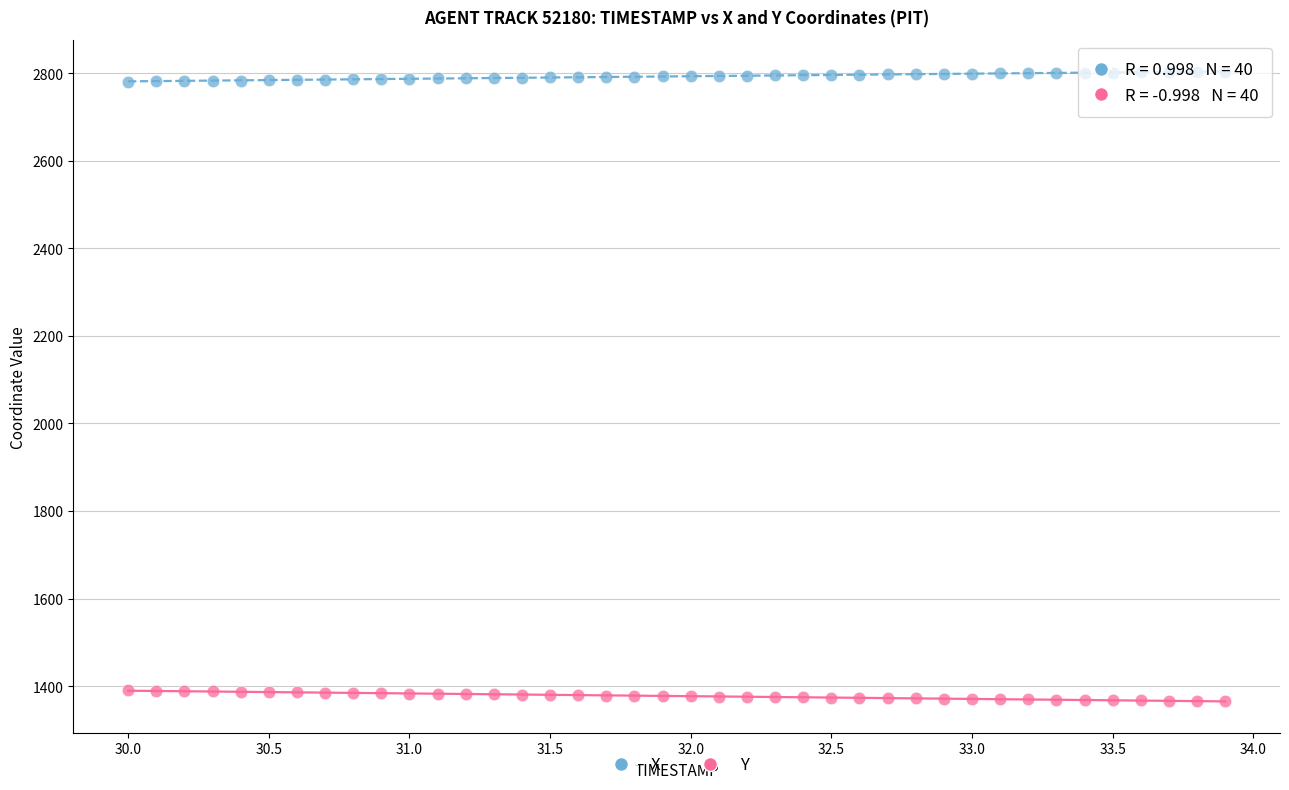

Across all data points, what is the range of Y values (max minus min)?

1437.1